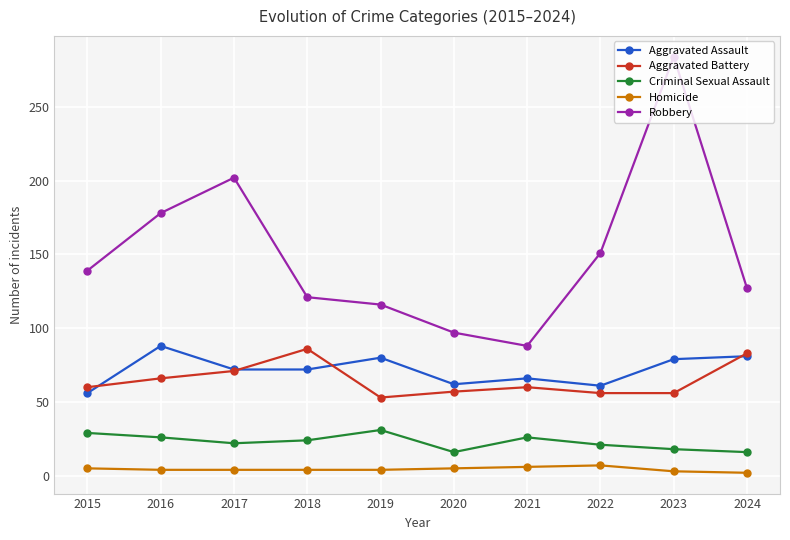

At which category does the chart reach its peak across all series?

2023